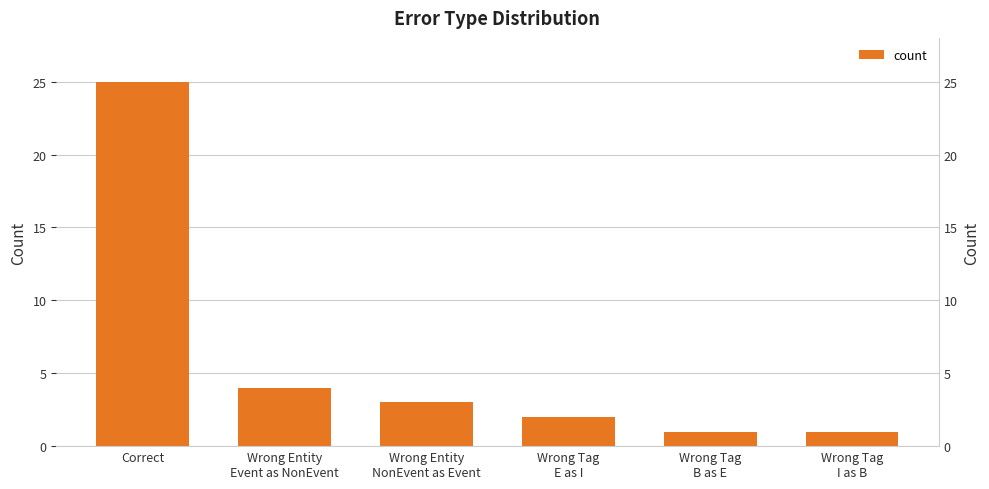

At which category does the chart reach its peak across all series?

Correct